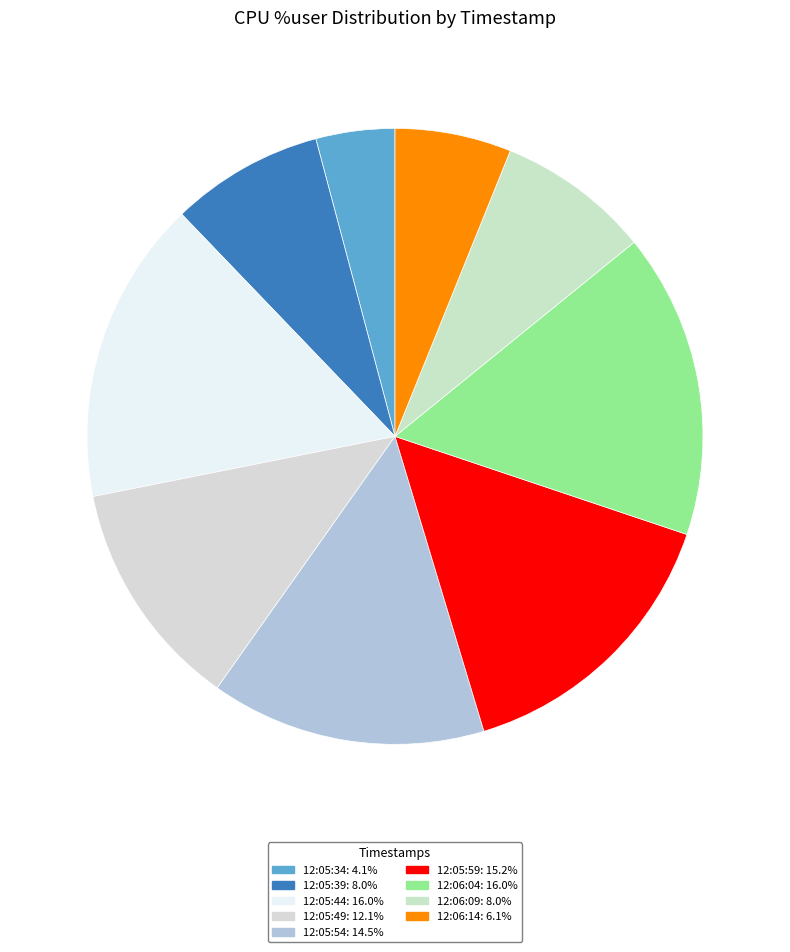

To the nearest percent, what is the difference between the largest and smallest slice percentages?

12%